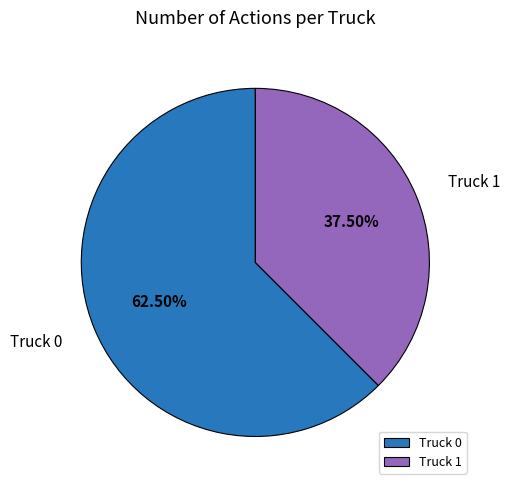

Approximately how many times larger is the value at Truck 0 compared to Truck 1?

1.7